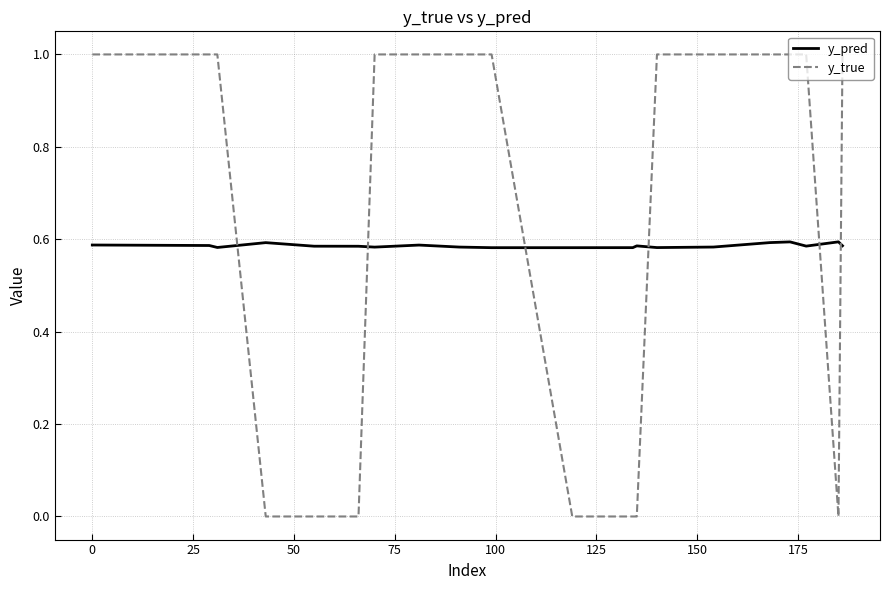

Does the chart display data point markers on the line(s)?

No